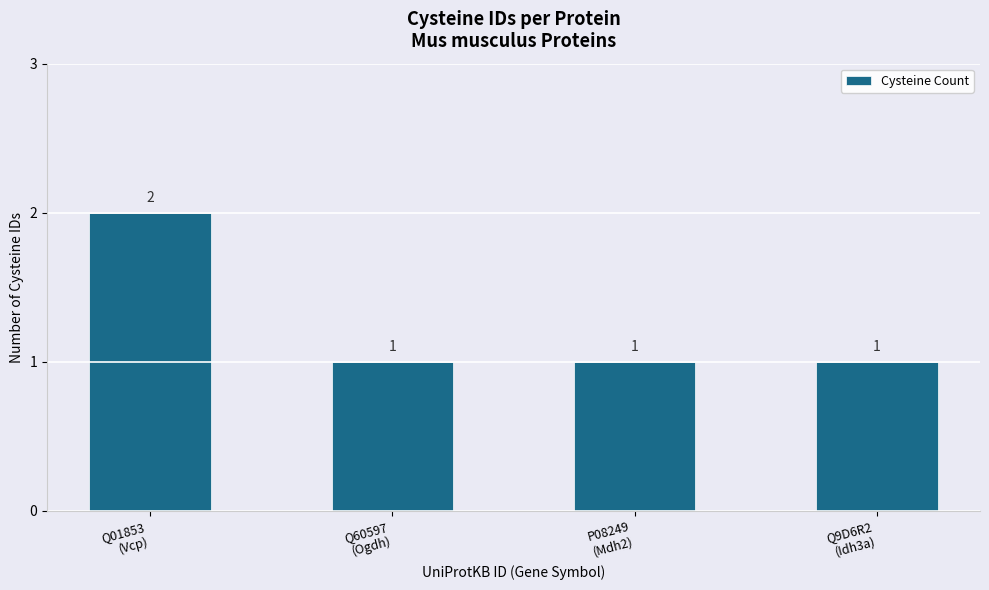

The value at Q60597
(Ogdh) is 1. True or false?

True